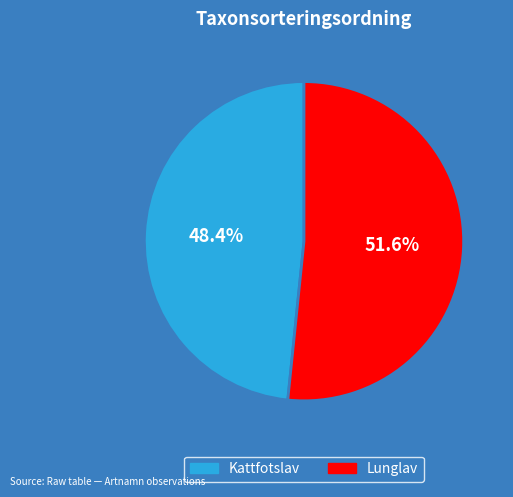

Is there a majority slice in this chart?

Yes